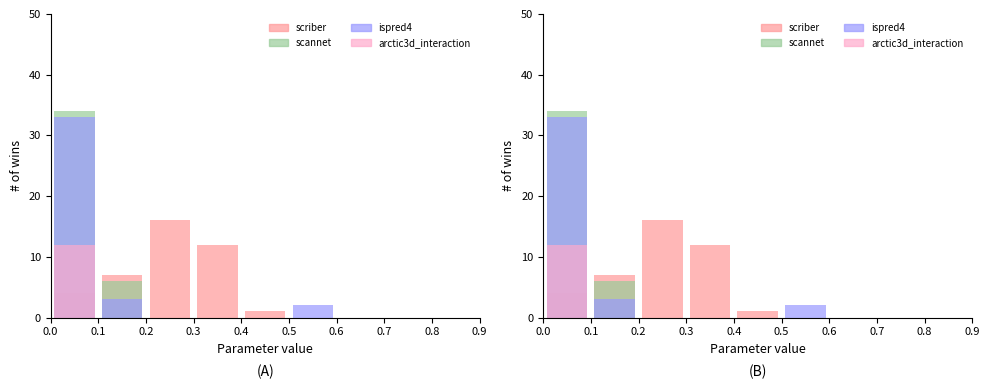

The value of scriber at 0.0 is 2. True or false?

False